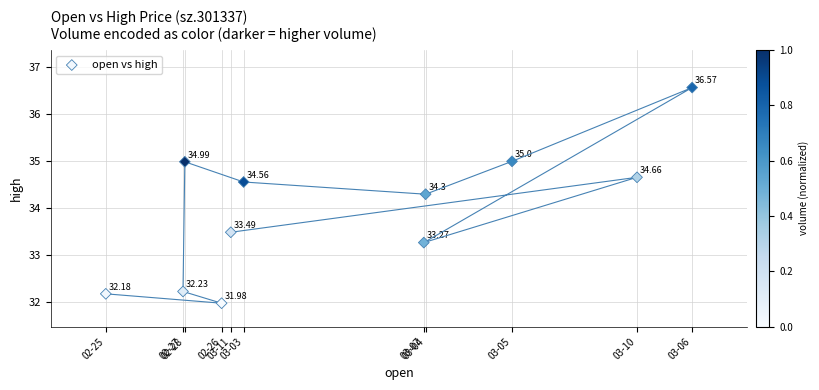

What is the average Y value?

33.9